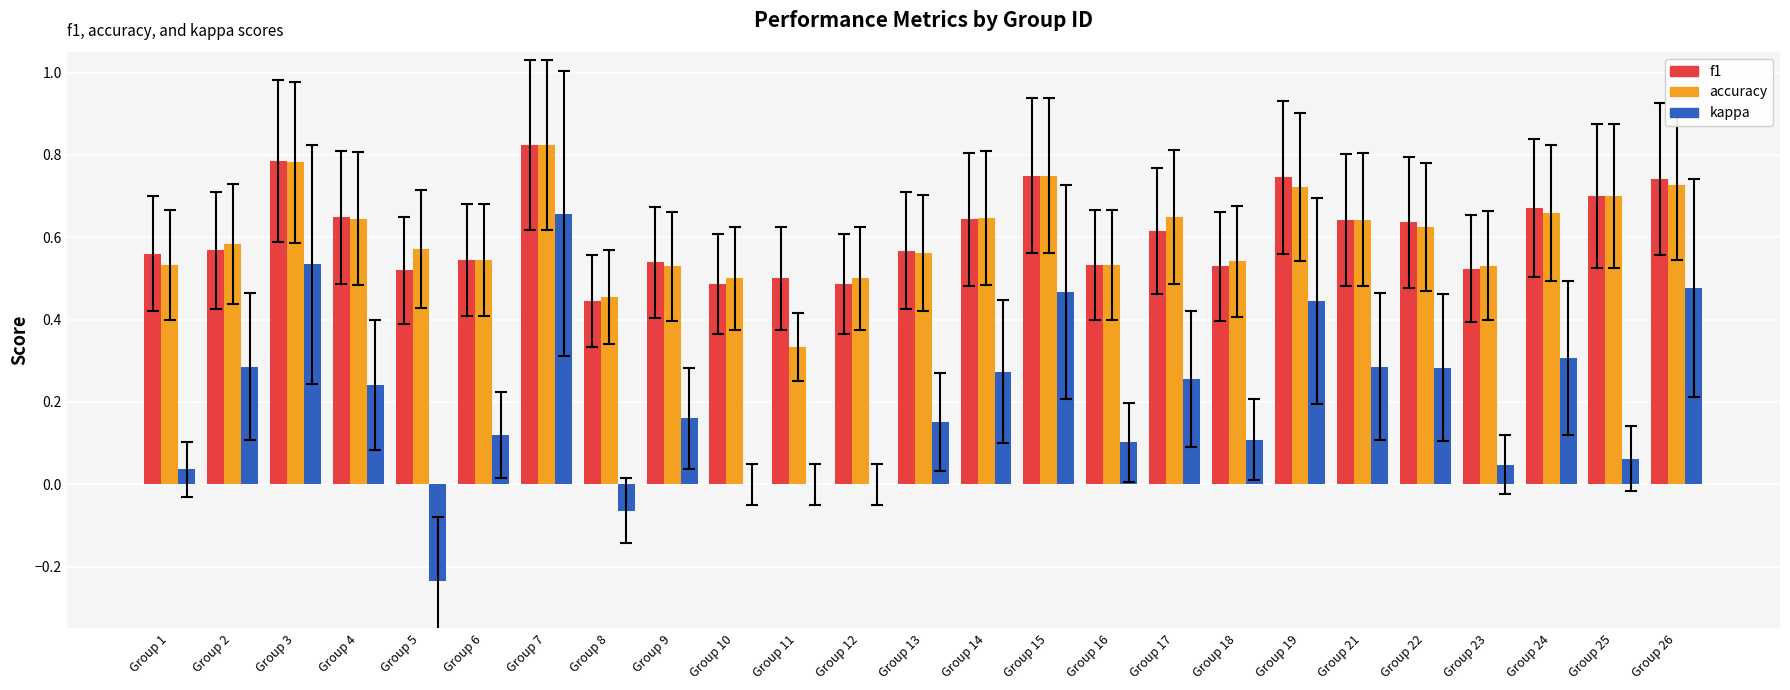

What is the total value across all series at Group 16?

1.2